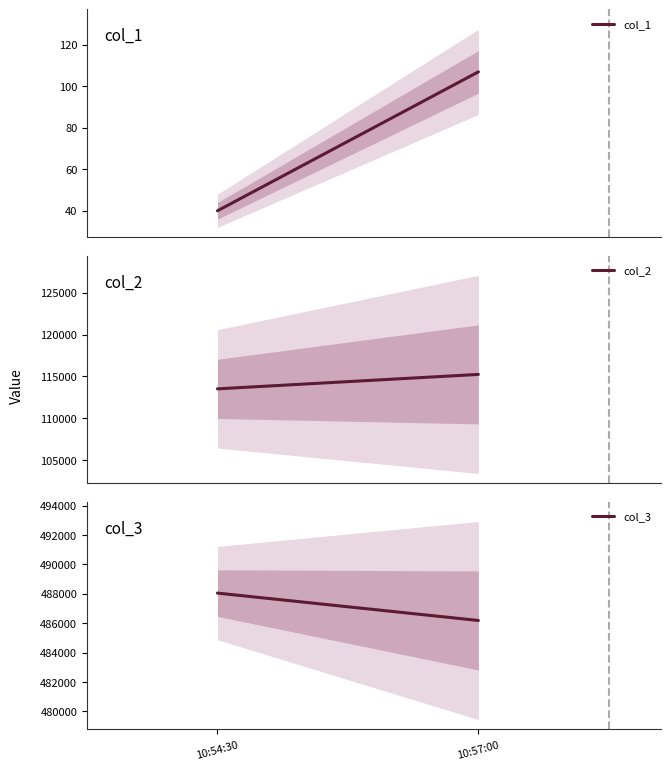

Where is col_2 nearest to the value 114385?

10:54:30